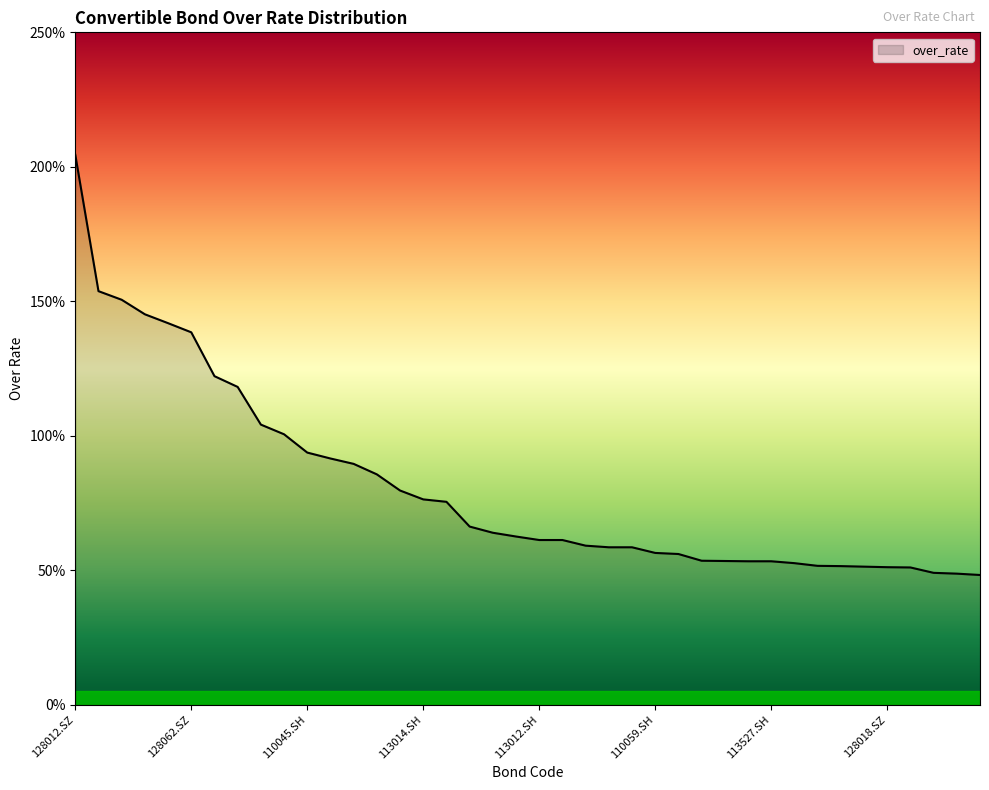

How many lines are shown in the chart?

1